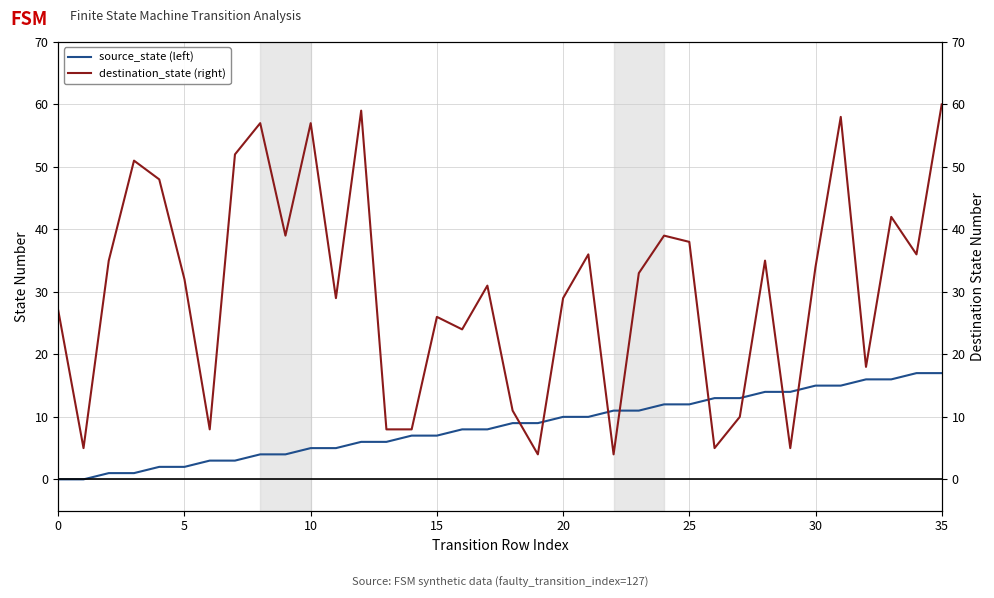

Does the chart have visible grid lines?

Yes